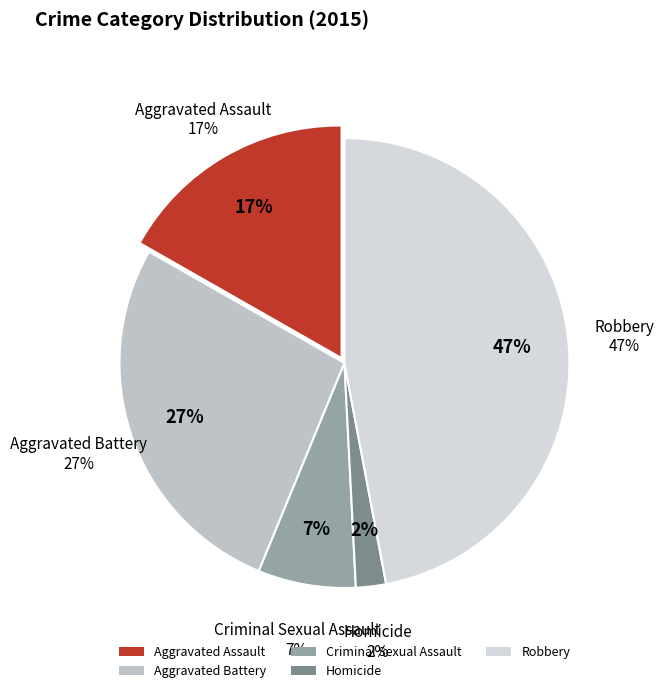

To the nearest percent, what is the average slice percentage?

20%